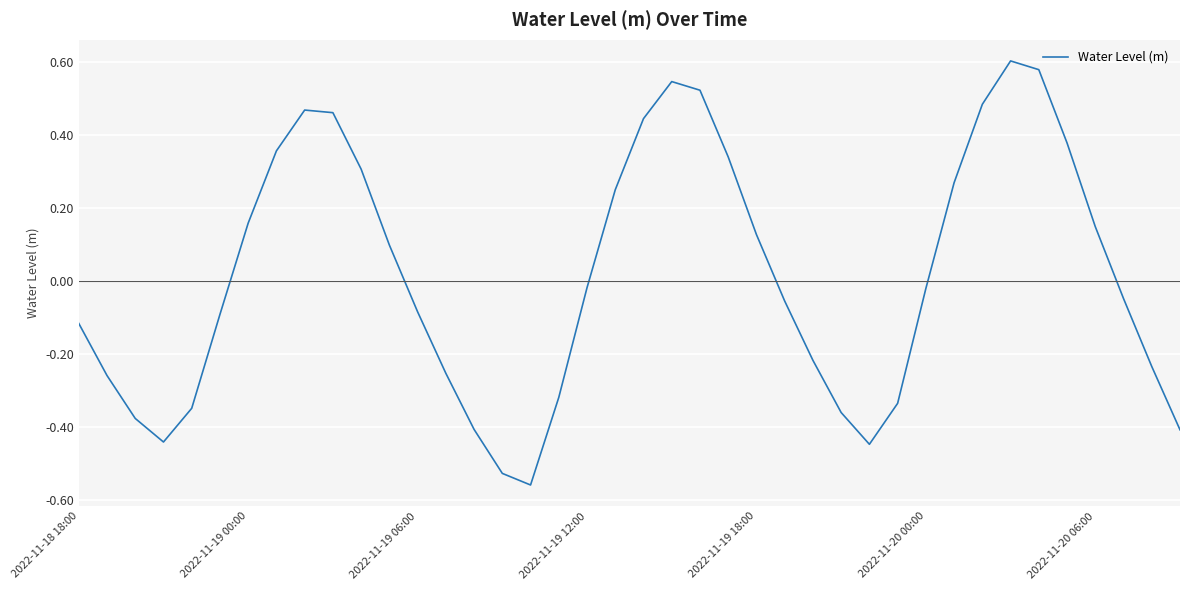

Does the chart display data point markers on the line(s)?

No